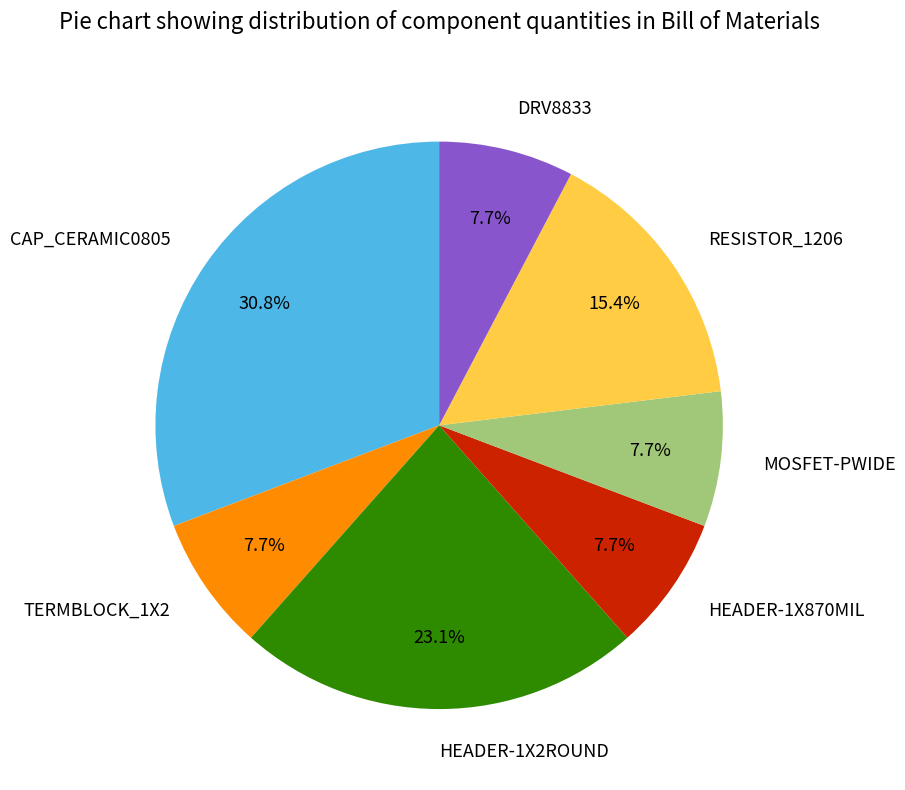

Which slice is the largest?

CAP_CERAMIC0805